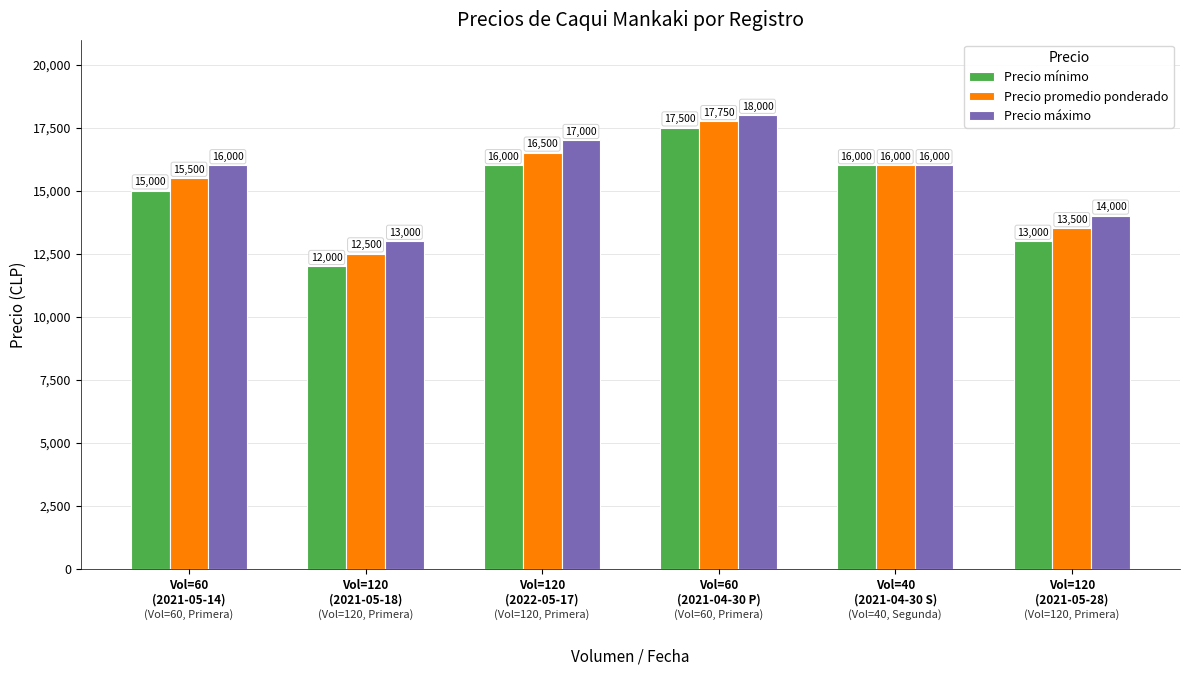

What is the label of the 6th bar from the left?

Vol=120
(2021-05-28)